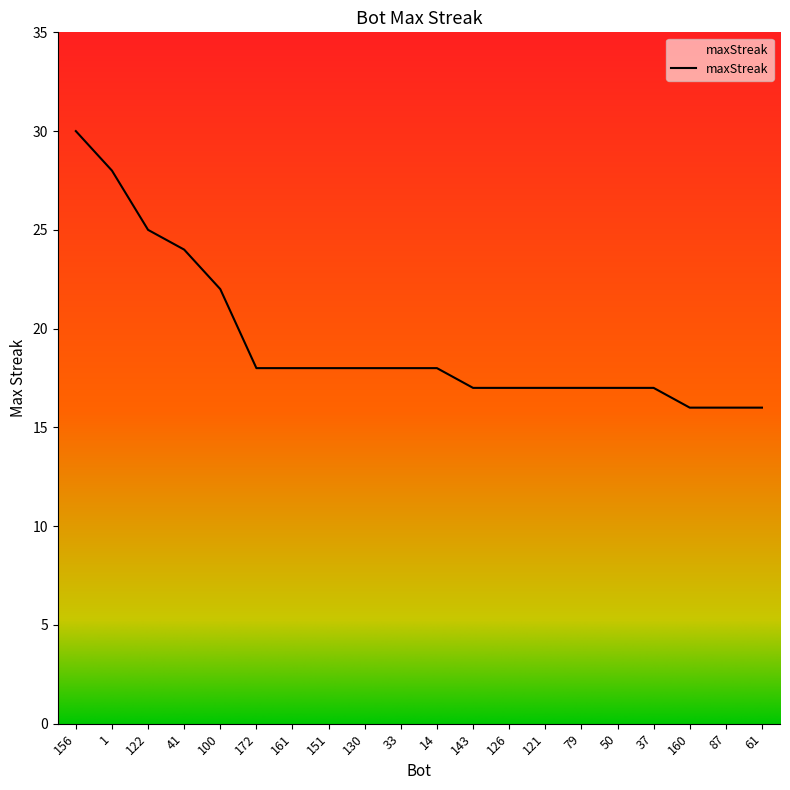

What is the sum of all values?

387